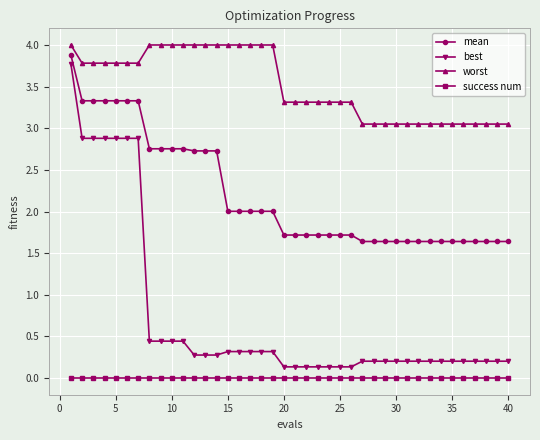

At how many categories does at least one series exceed 1?

40